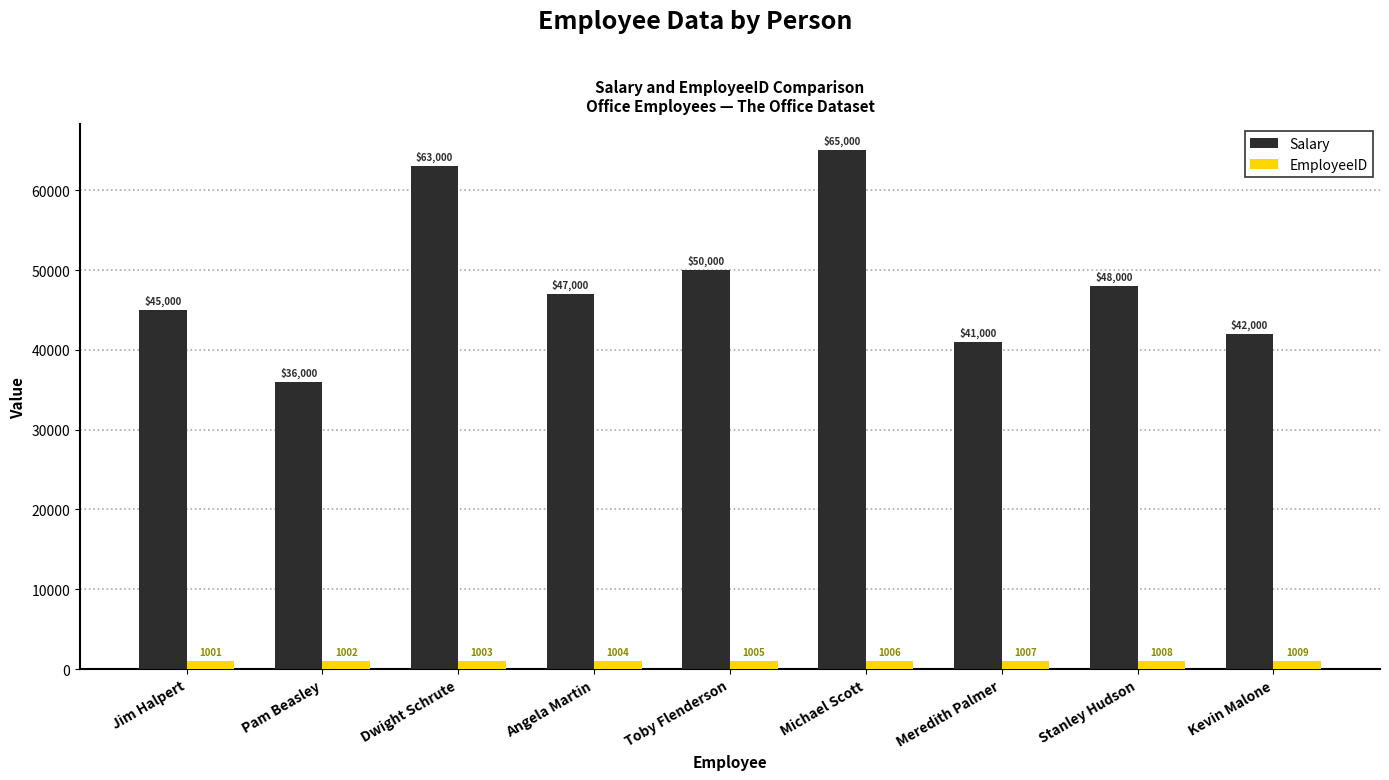

Where is Salary nearest to the value 50500?

Toby Flenderson